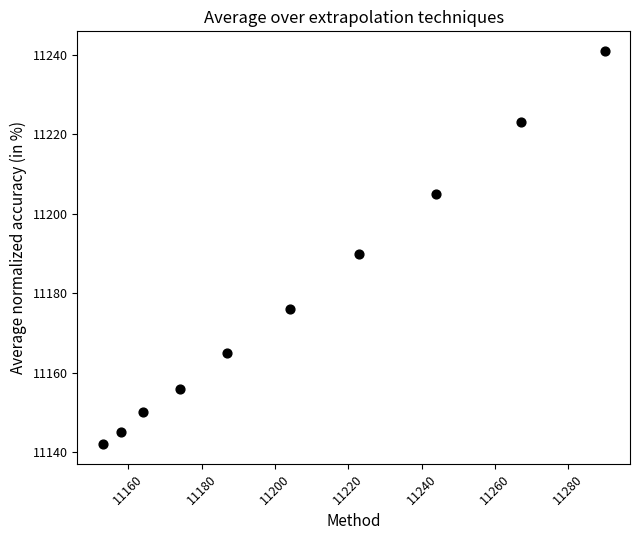

What is the range of X values (max minus min)?

137